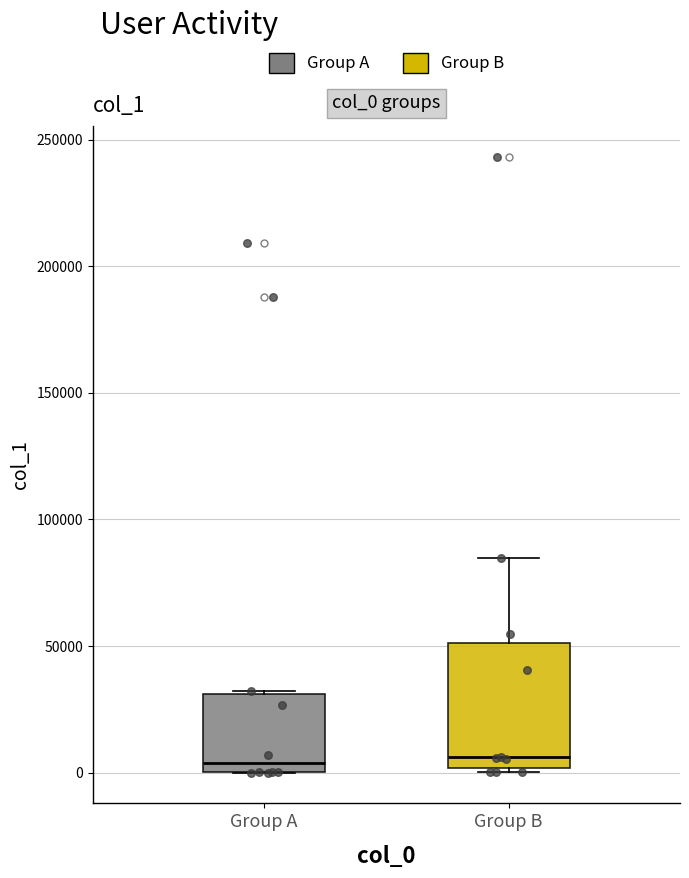

Which box is the tallest, from its lower edge to its upper edge?

Group B